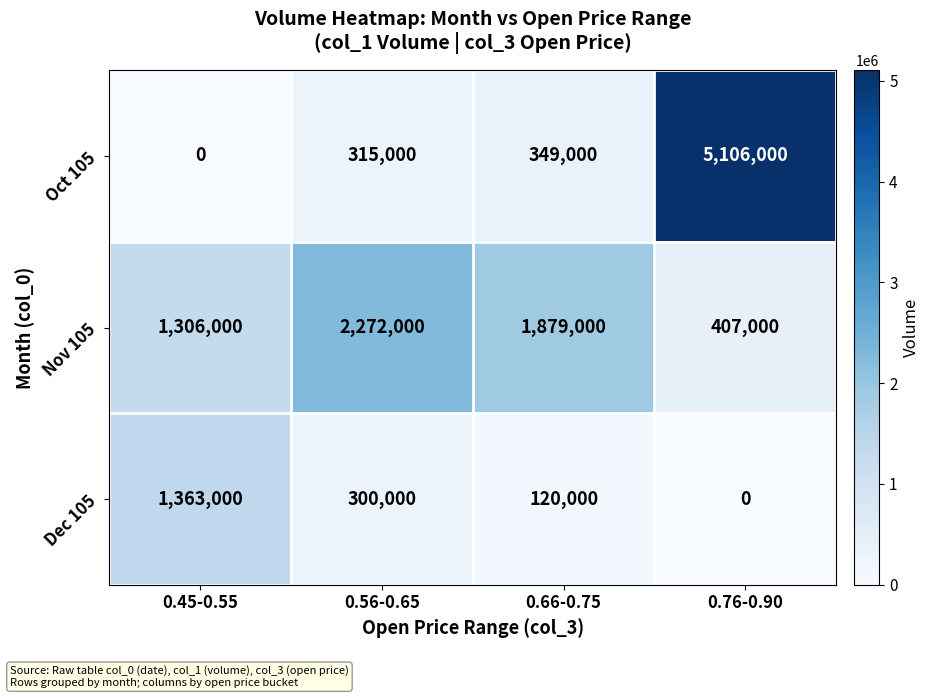

At which category is the sum across all series the highest?

0.76-0.90